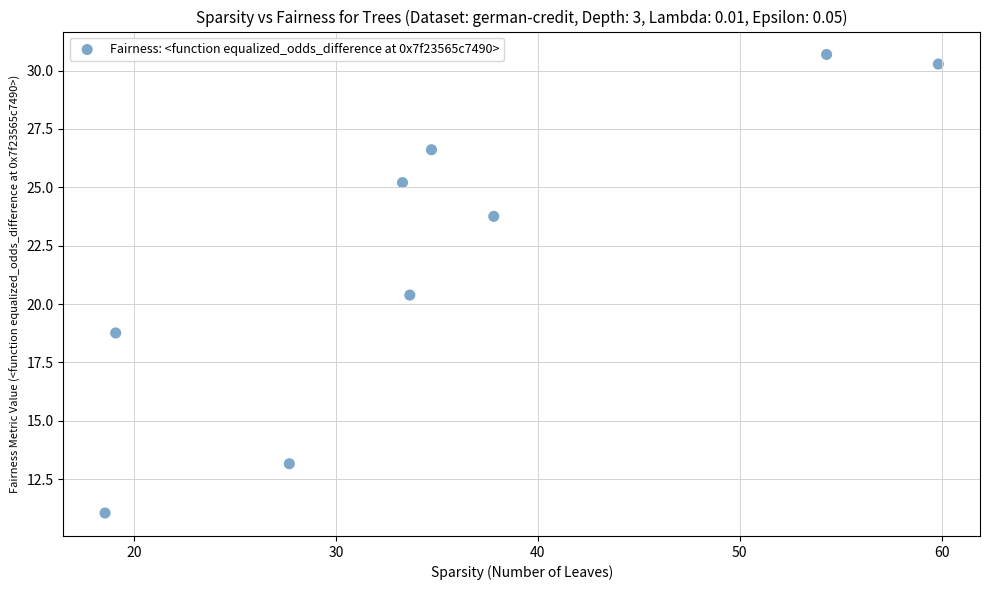

What Y value in the scatter plot is closest to 20?

20.4